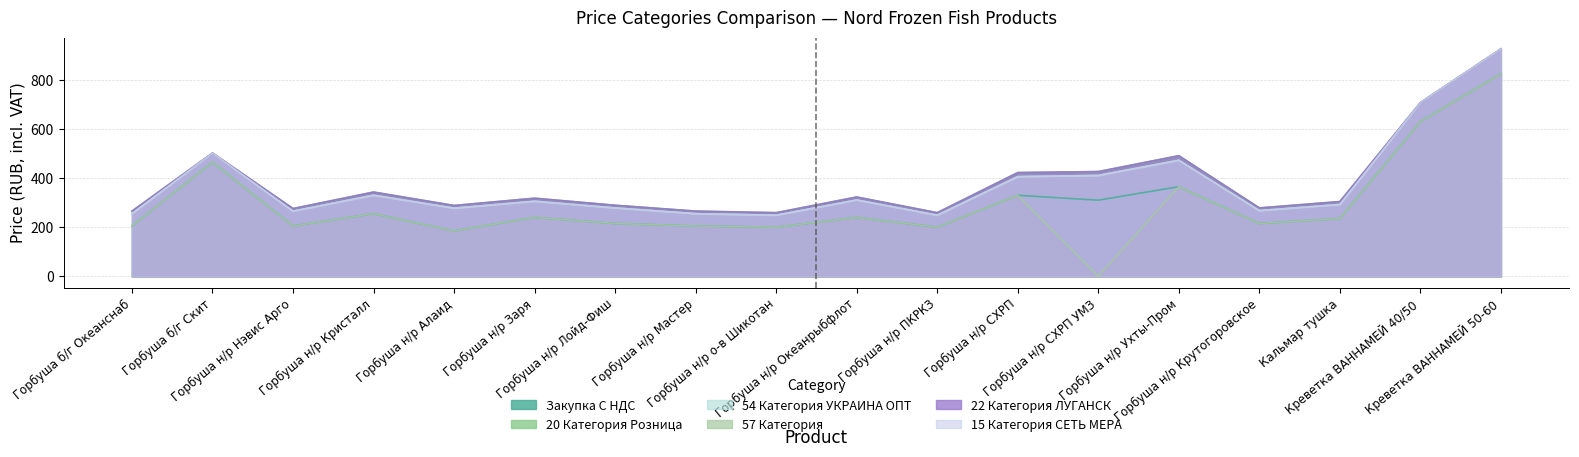

What are all the series names shown in the legend?

Закупка С НДС, 20 Категория Розница, 54 Категория УКРАИНА ОПТ, 57 Категория, 22 Категория ЛУГАНСК, 15 Категория СЕТЬ МЕРА